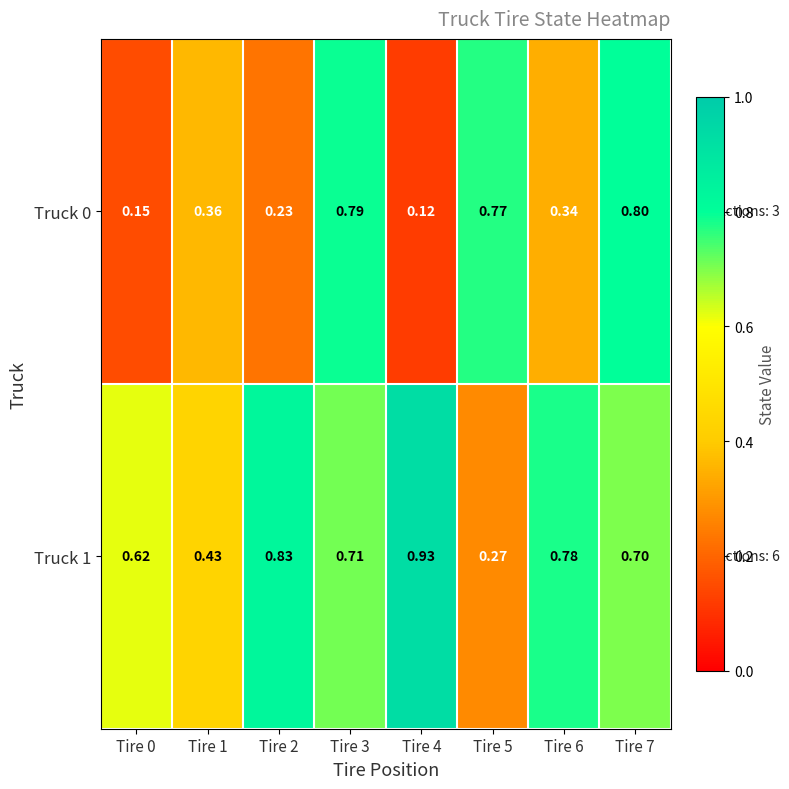

Between Tire 1 and Tire 7, which series saw the biggest shift?

Truck 0